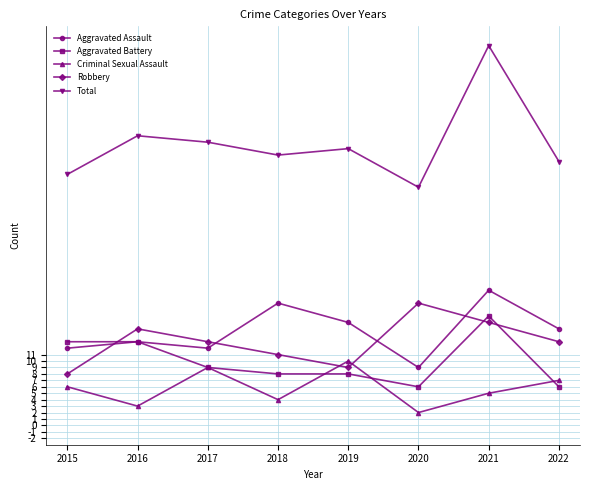

Is it true that Robbery equals 15 at 2018?

False